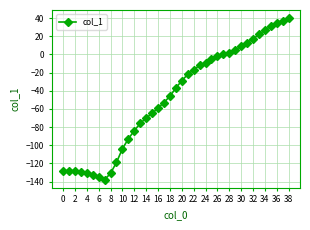

What is the maximum value shown in the chart?

40